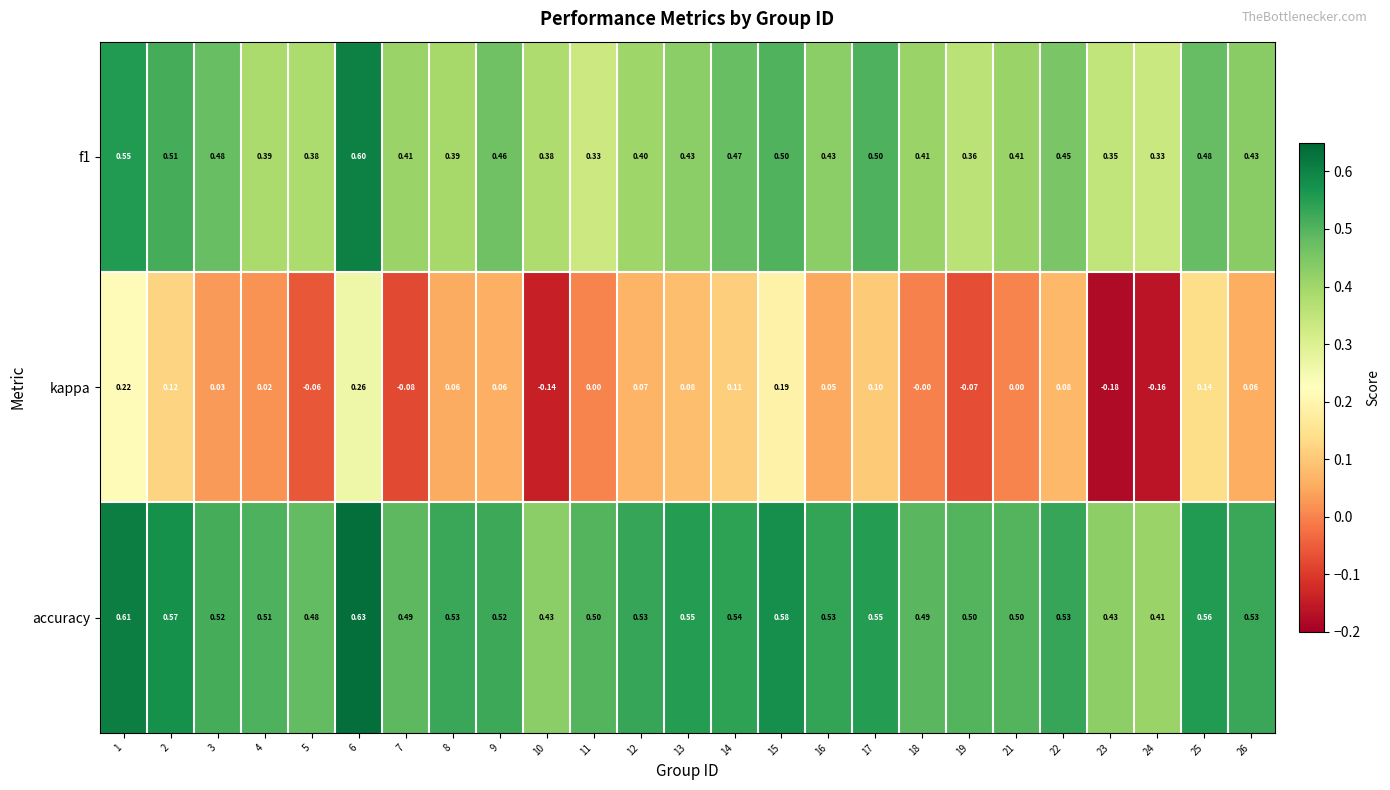

Which series has the largest total across all categories?

accuracy